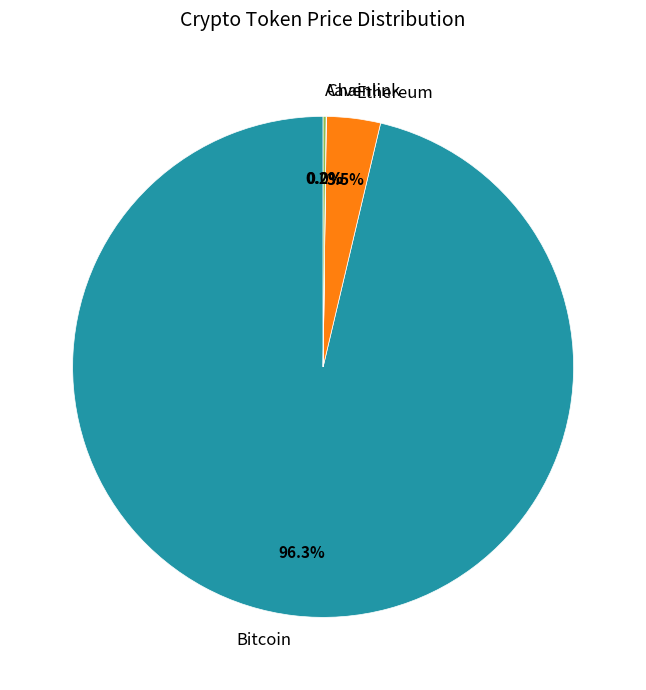

What percentage is NOT represented by Bitcoin?

3.7%